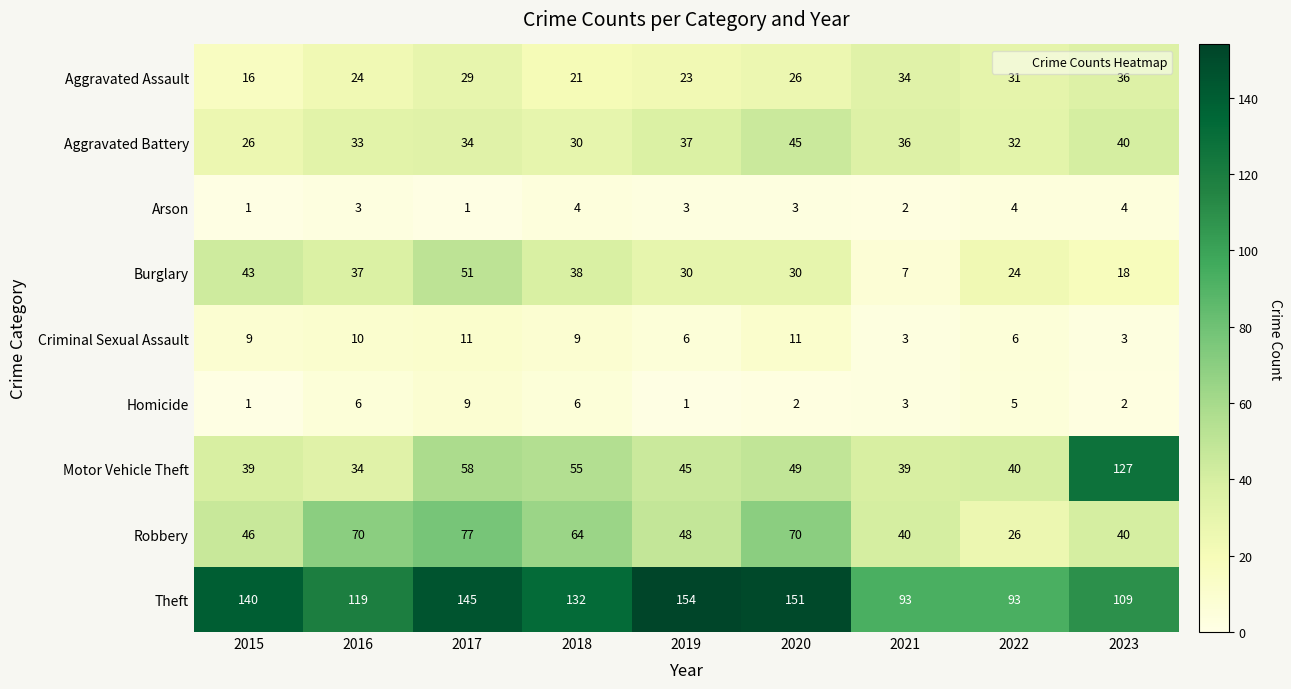

Which label corresponds to the largest value in the chart?

2019